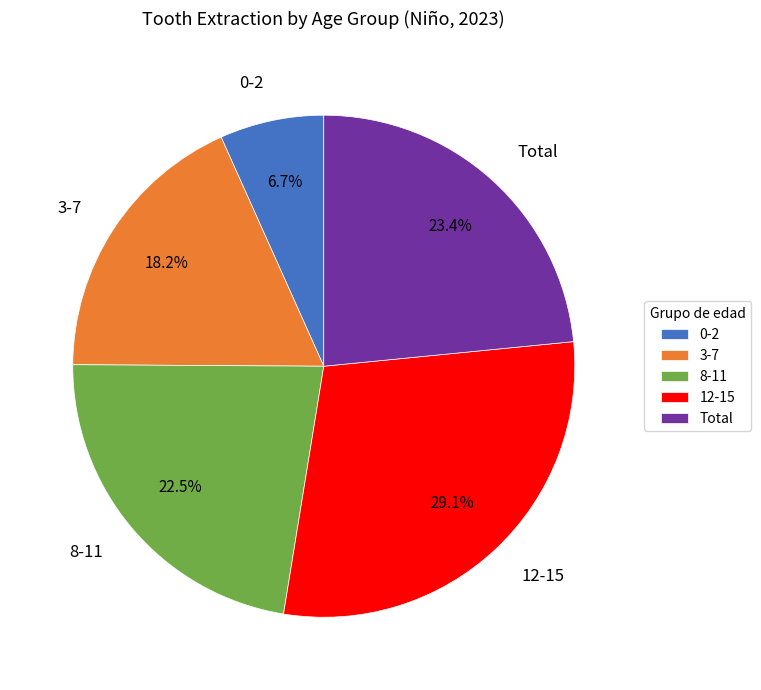

Is it true that 12-15 is 19% of the pie?

False